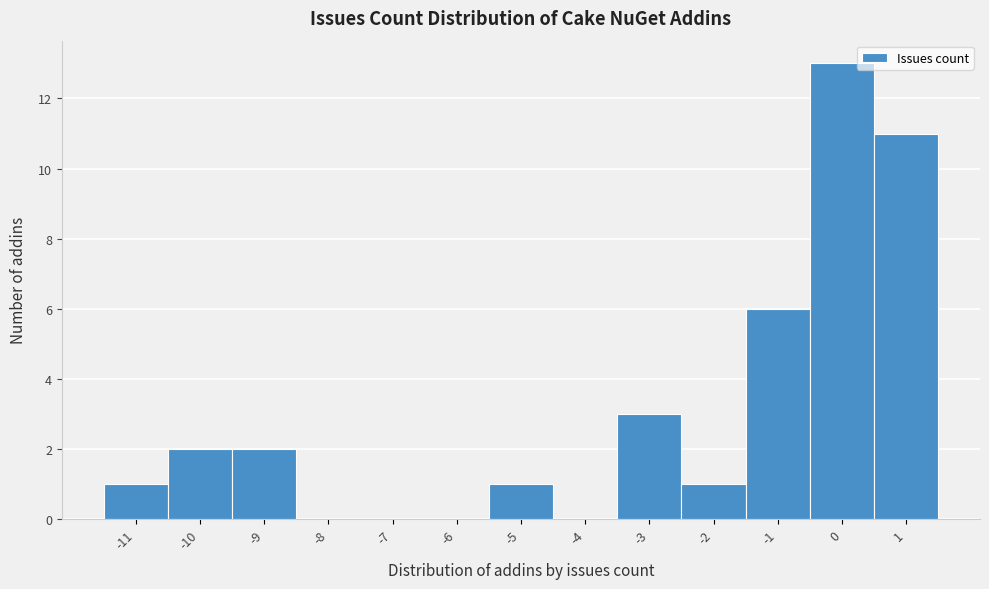

Over which range of the x-axis is the bar tallest?

-0.5 to 0.5